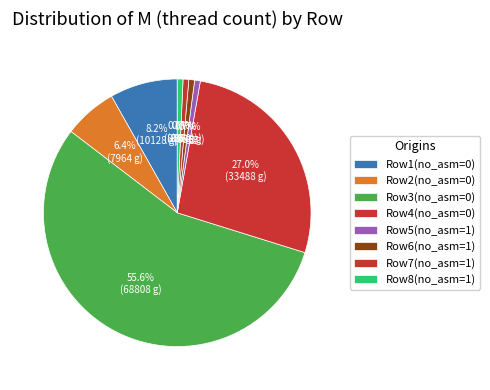

Is there any slice that represents more than half of the pie?

Yes